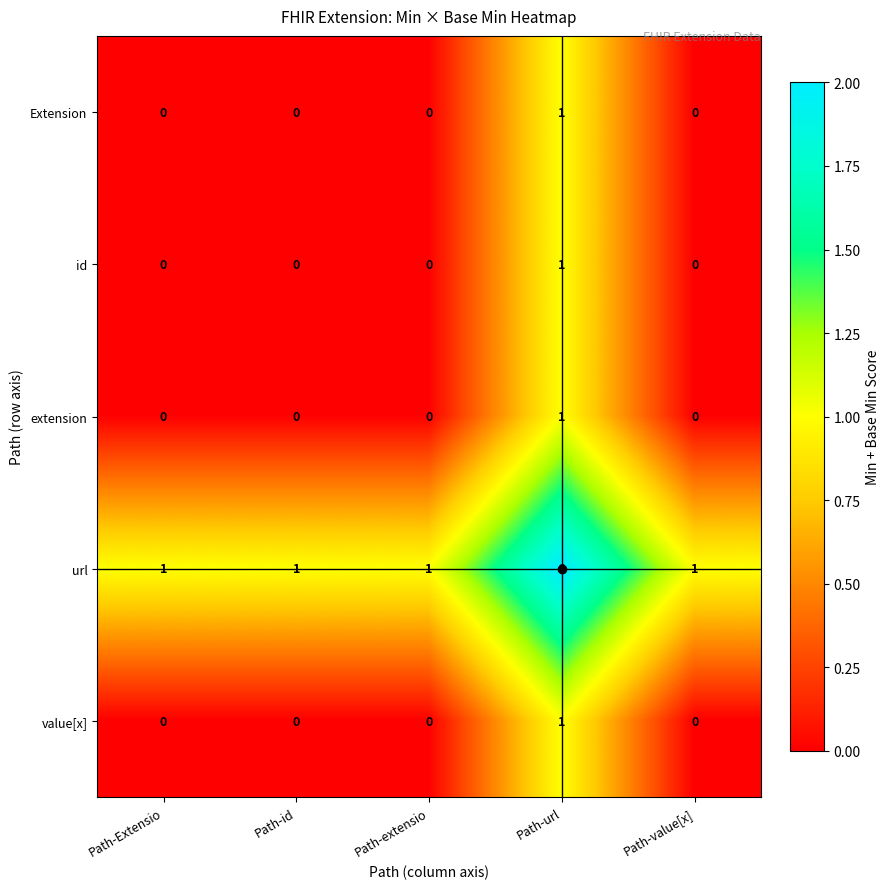

What is the total value across all series at Path-extensio?

1